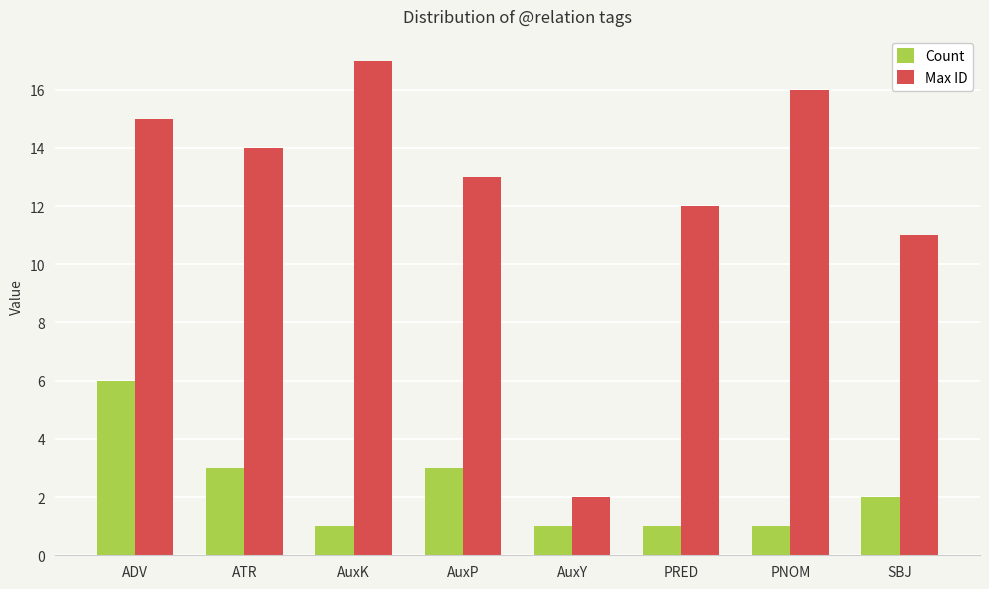

Rank the series at ATR from lowest to highest value.

Count, Max ID